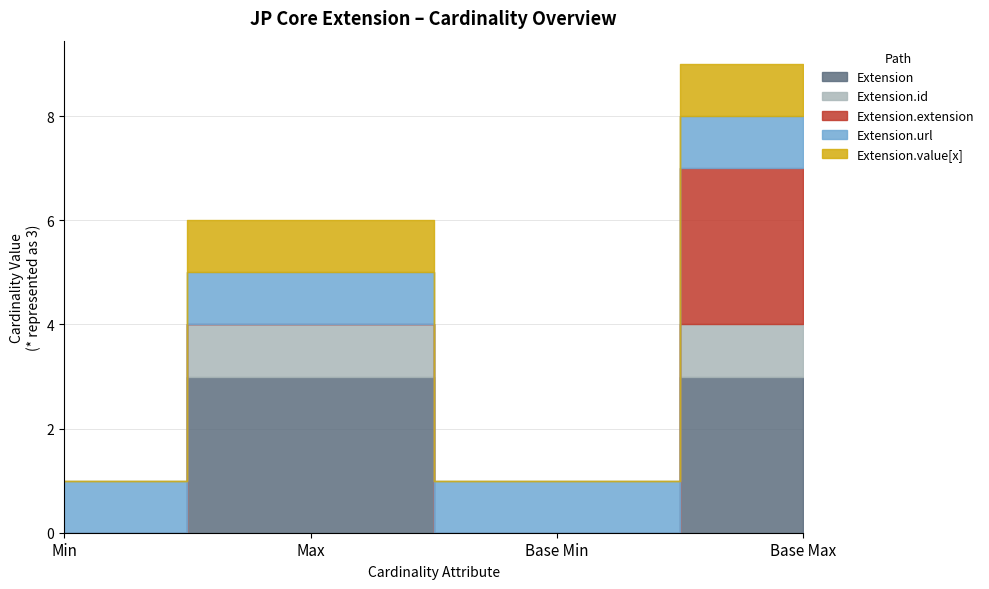

True or false: Extension.url and Extension cross at least once.

False